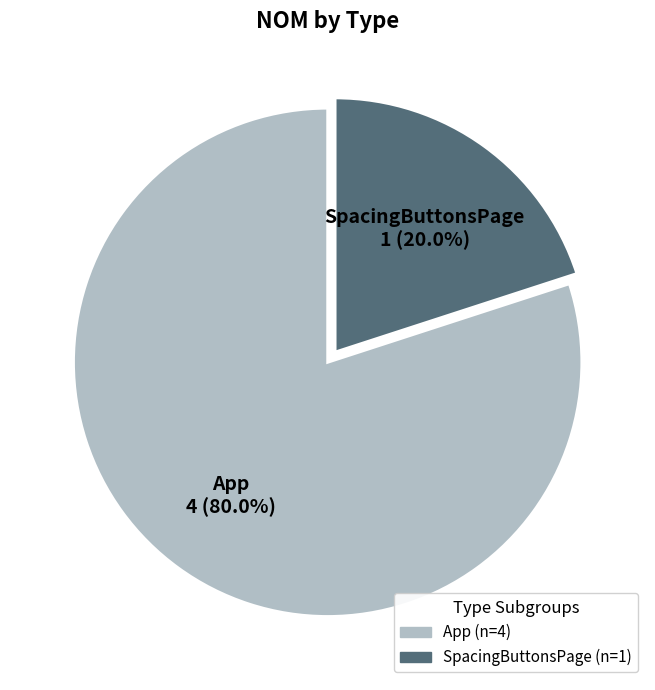

How many slices are in this pie chart?

2